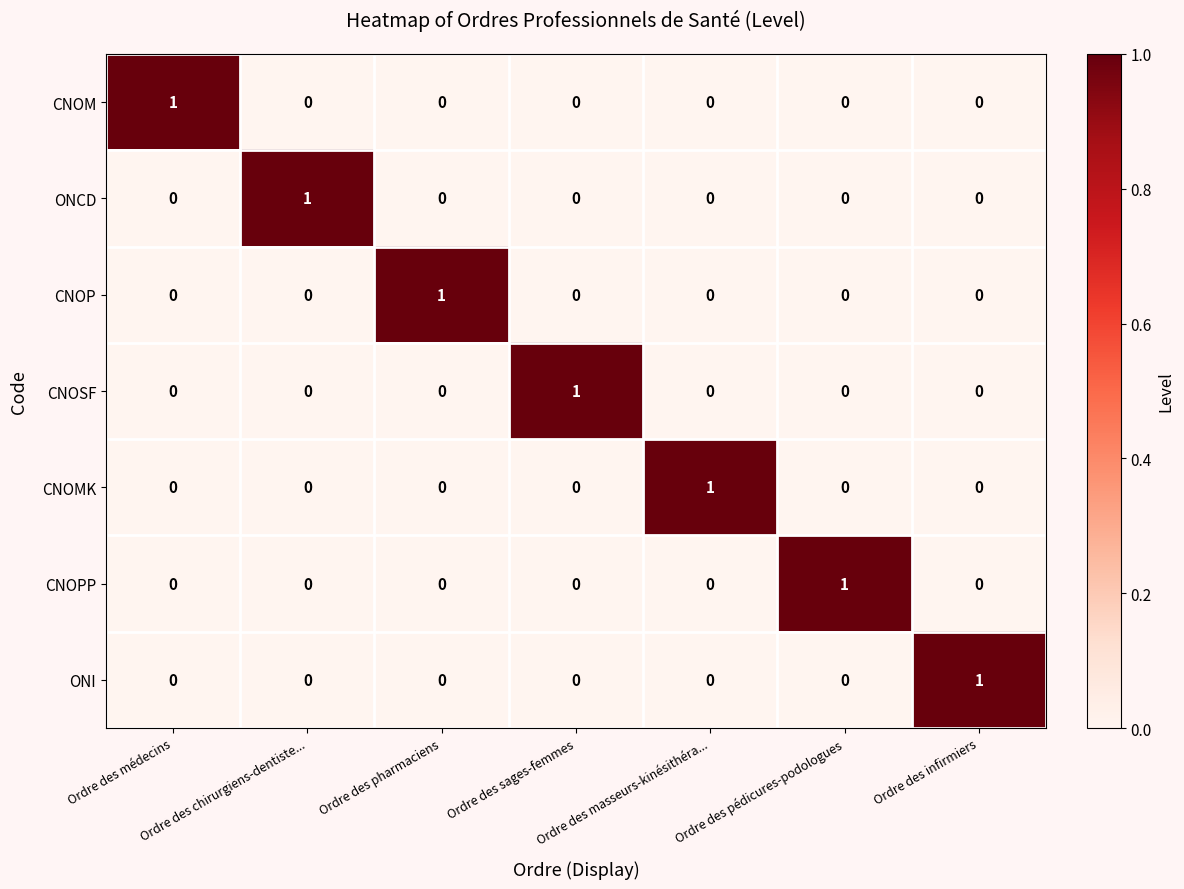

At how many categories does at least one series exceed 0?

7